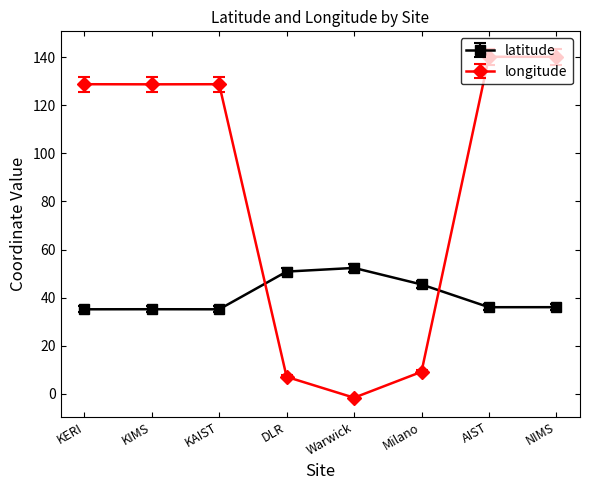

How many negative values does the longitude series have?

1